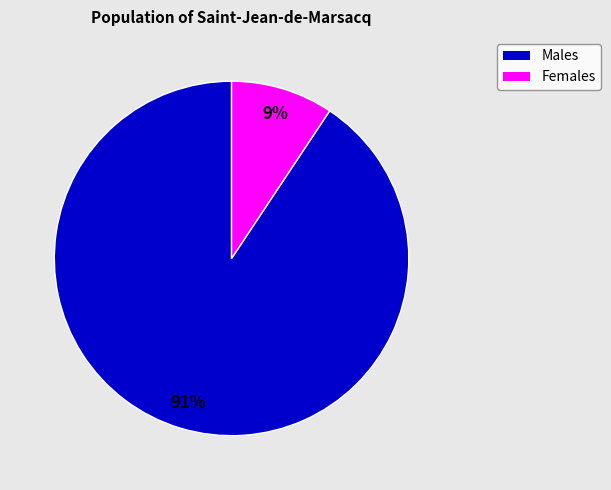

Between Males and Females, which is larger?

Males